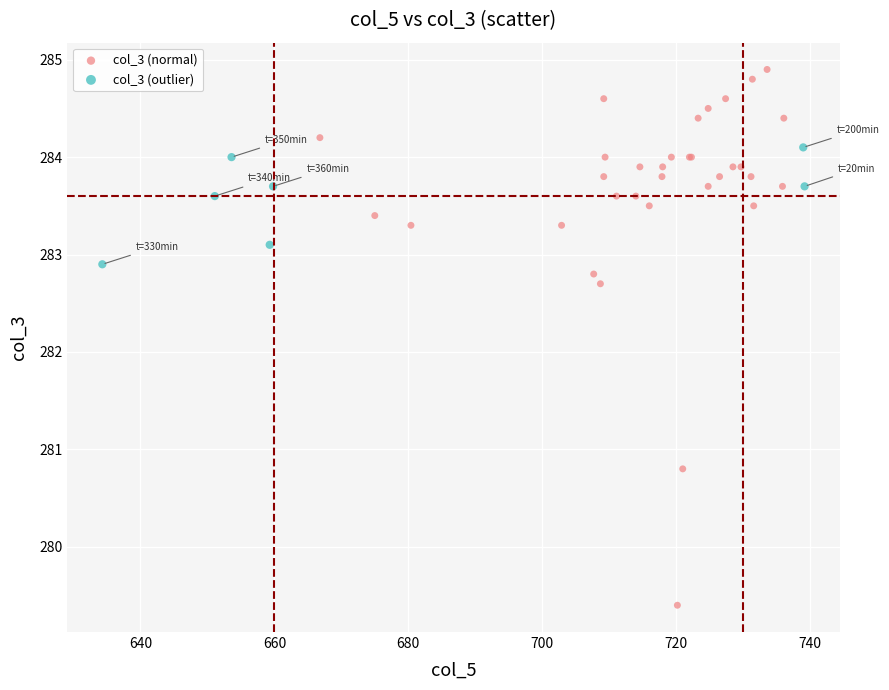

Which series has the largest Y range (max minus min)?

col_3 (normal)